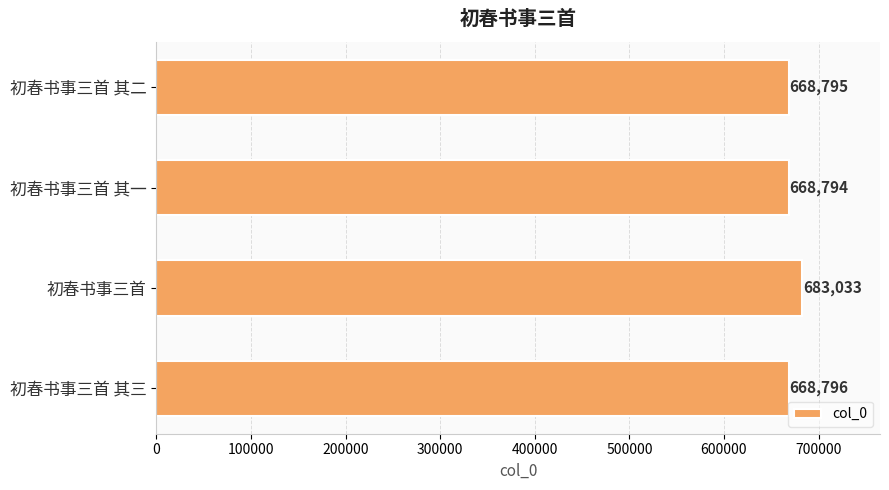

What value does the data have at 初春书事三首 其三, to the nearest 50?

668800